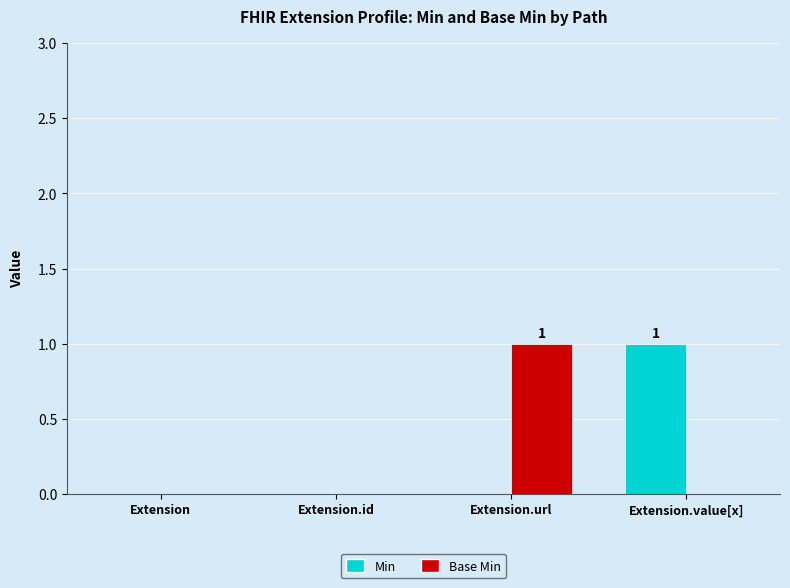

Is it true that Base Min equals 0 at Extension.id?

True